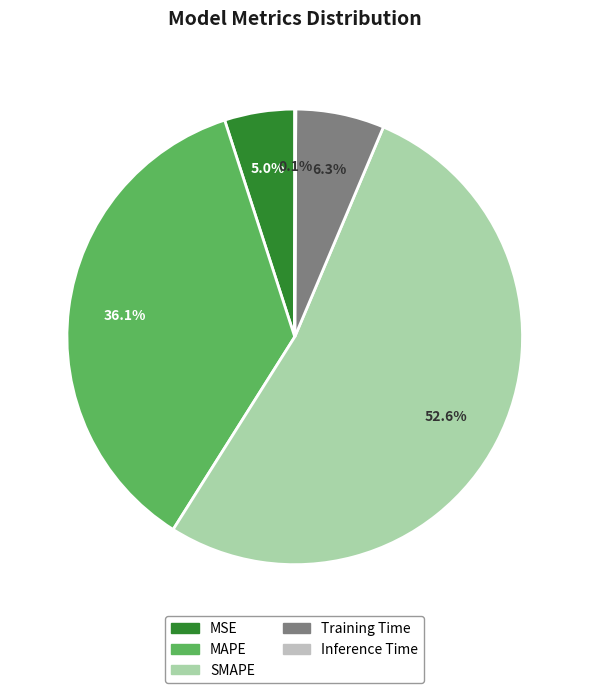

How many segments does this pie chart have?

5